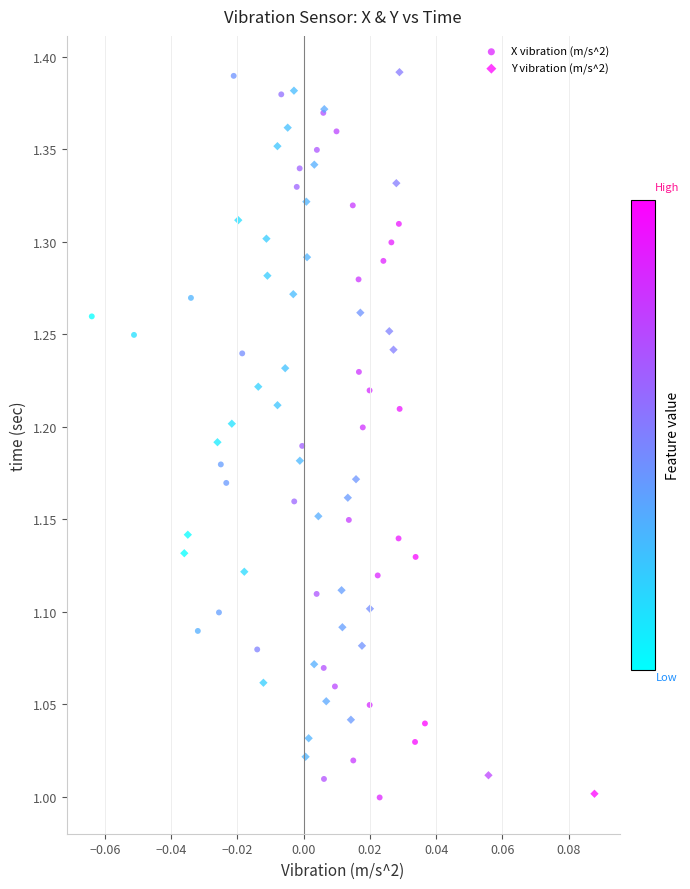

What are all the series names shown in the legend?

X vibration (m/s^2), Y vibration (m/s^2)